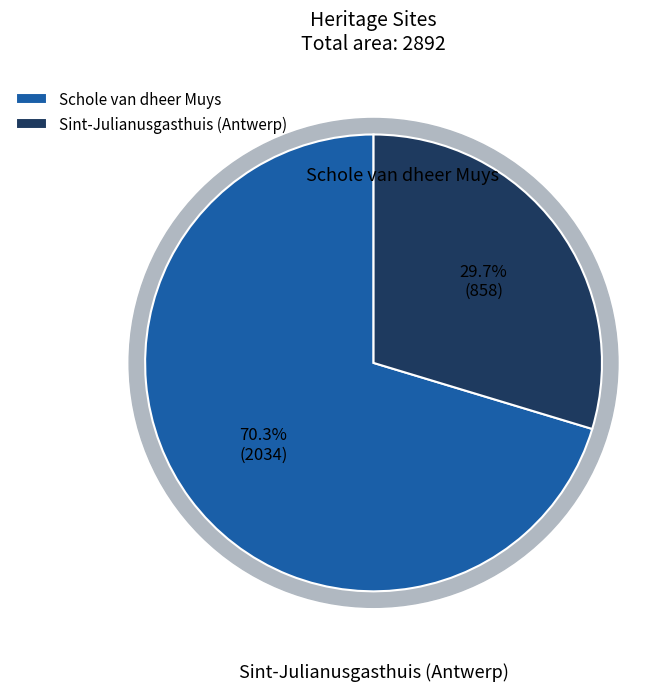

True or false: Schole van dheer Muys accounts for 70% of the total.

True